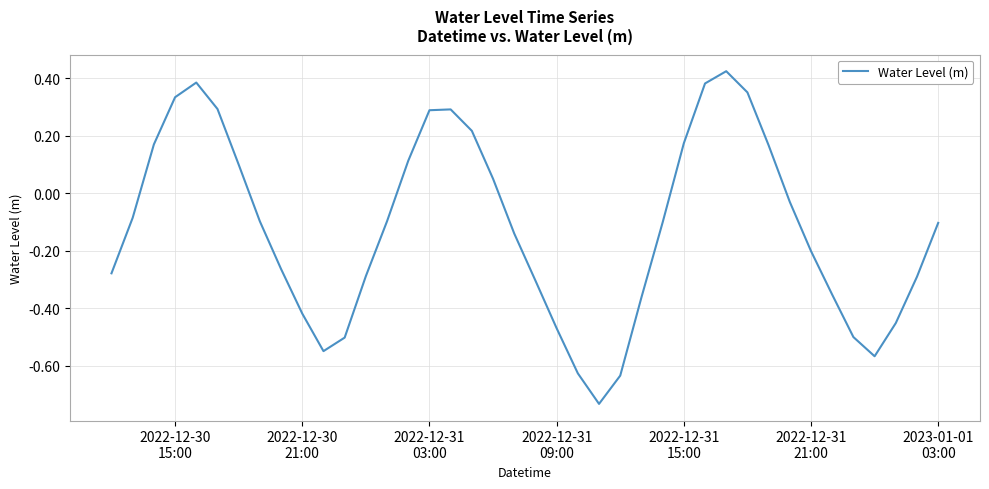

Does the chart display data point markers on the line(s)?

No